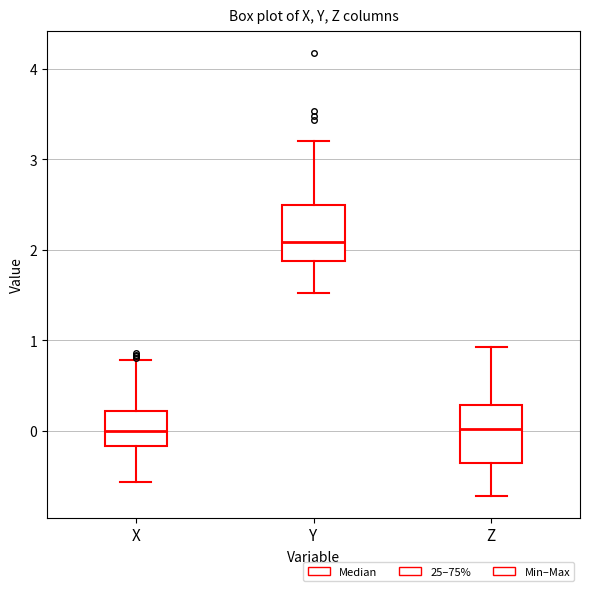

Where does the lower whisker of the box for Y end on the y-axis? The values are not printed on the chart, so give them approximately, as read against the axis.

1.5